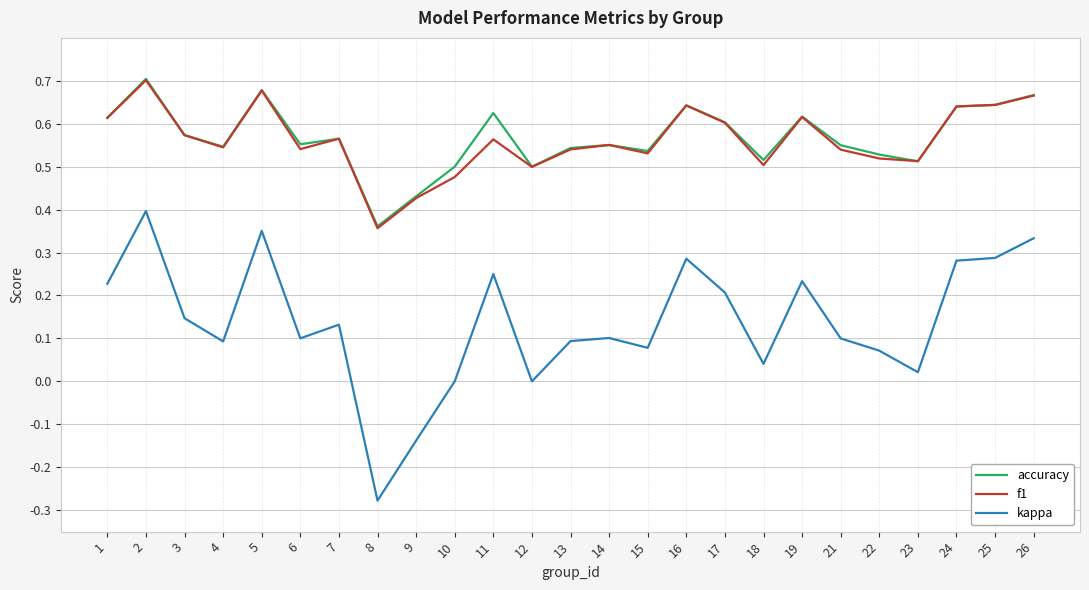

True or false: accuracy and kappa intersect in this chart.

False